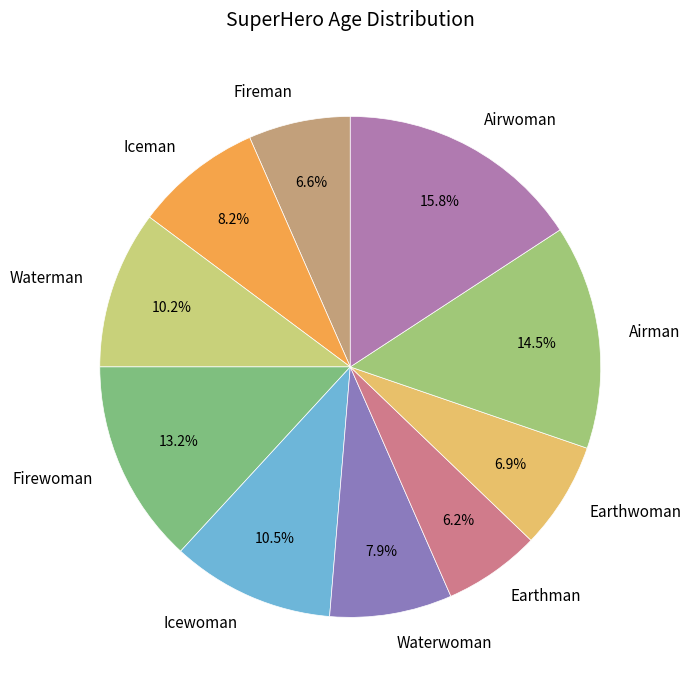

To the nearest percent, what is the difference between the Earthman and Airman slice percentages?

8%